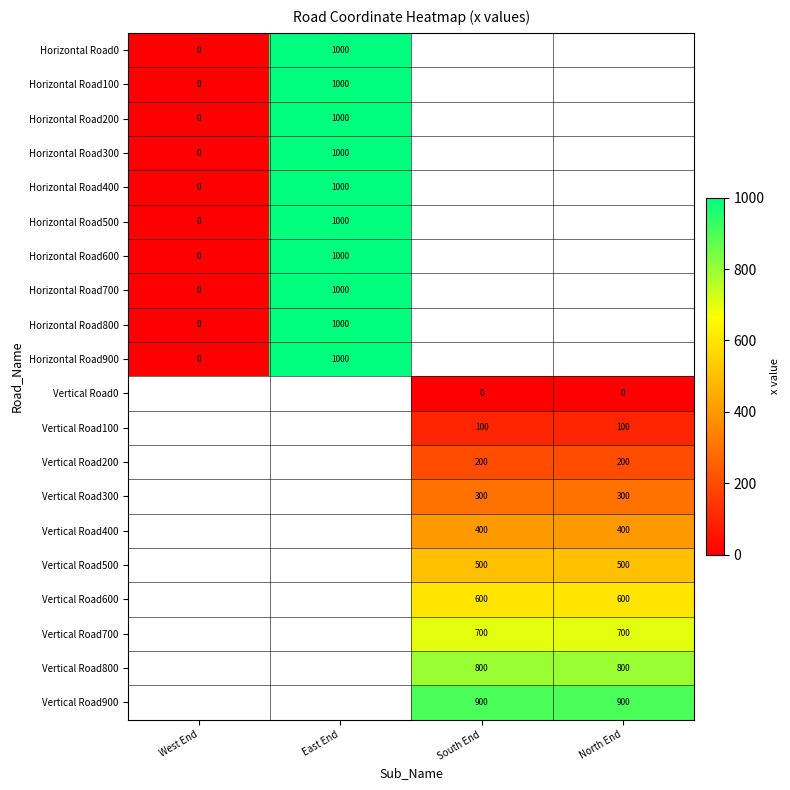

How many data points does each series have?

4